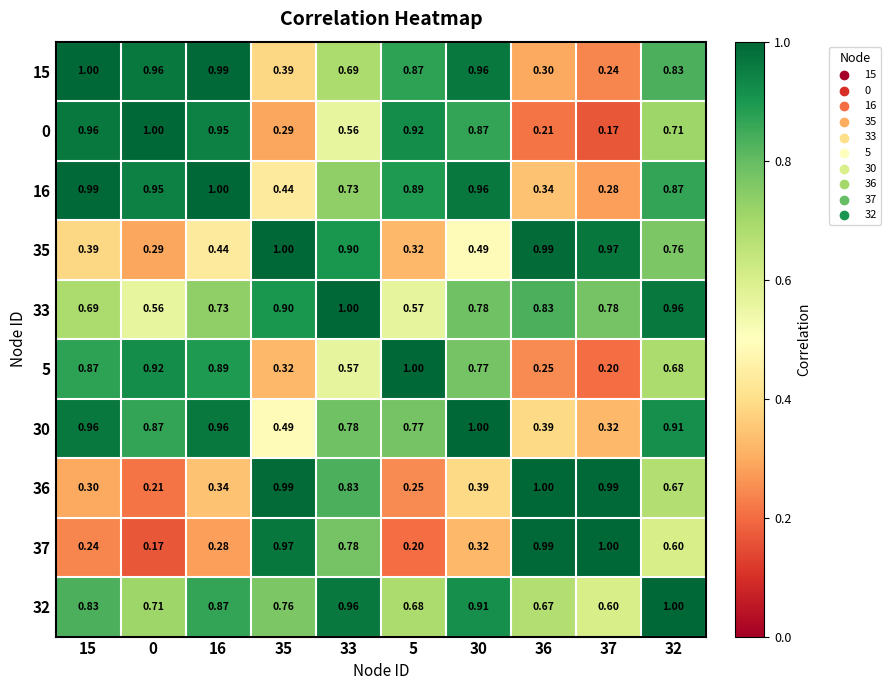

Is the value of 16 at 16 greater than the value of 36 at 37?

Yes